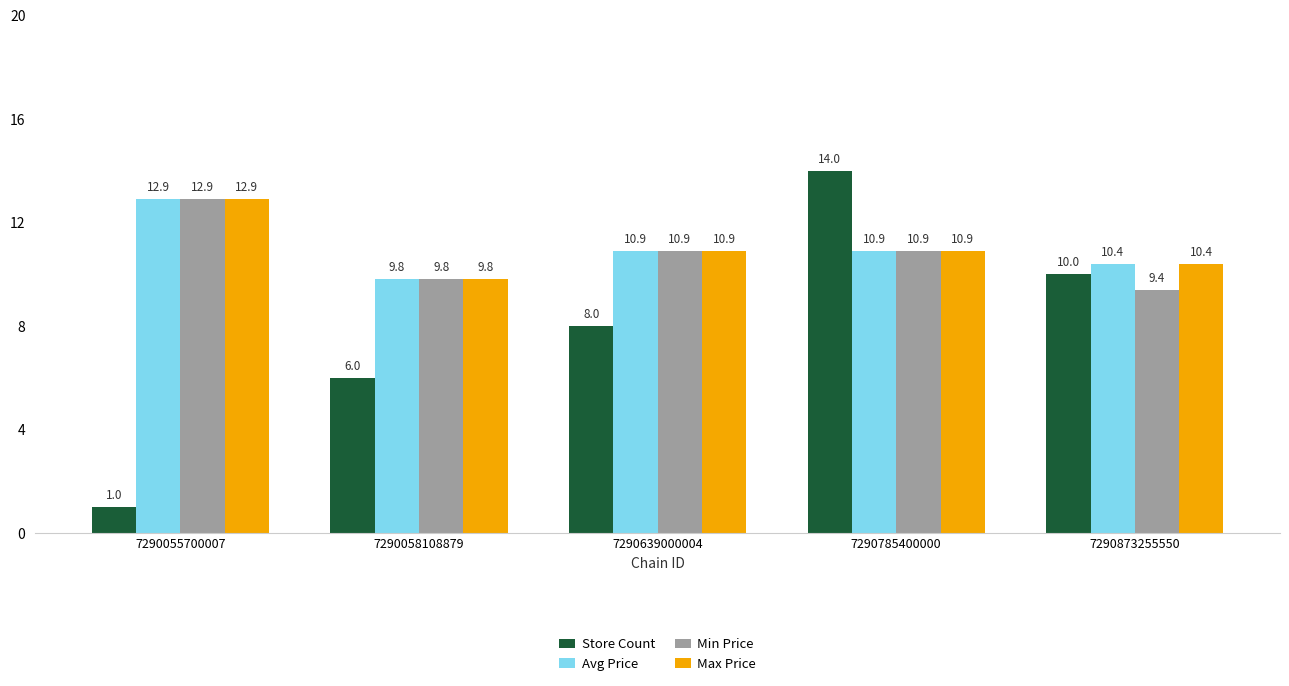

What are all the series names shown in the legend?

Store Count, Avg Price, Min Price, Max Price